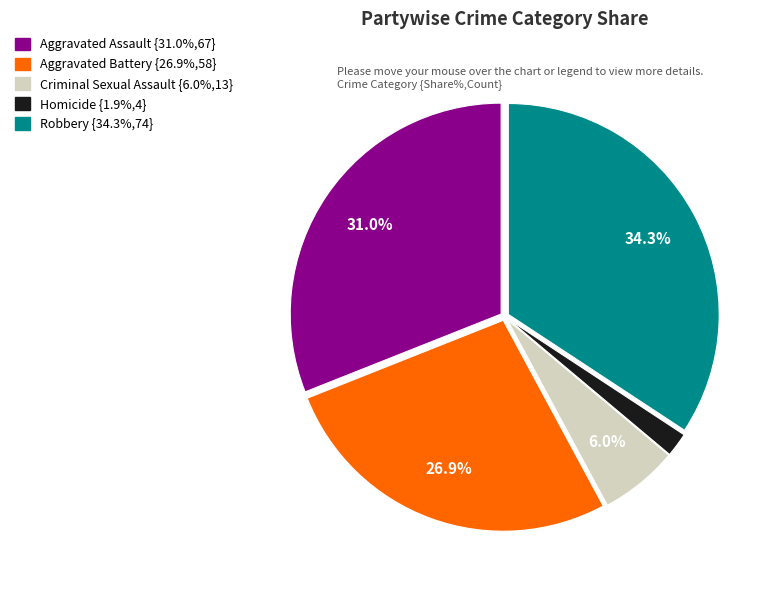

Does any single category account for the majority?

No